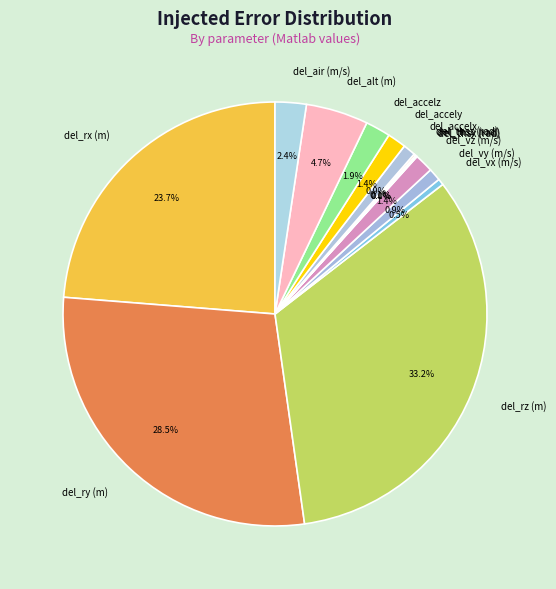

What is the largest slice in the pie chart?

del_rz (m)